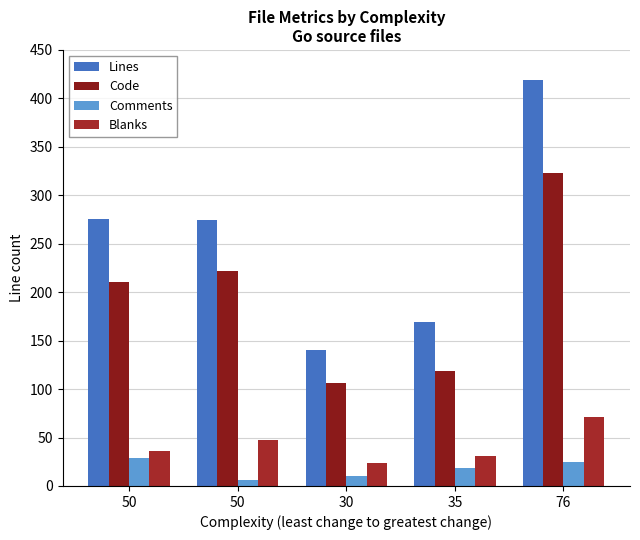

Reading right to left, extract all data points from this chart.

Lines: 419	169	140	275	276
Code: 323	119	106	222	211
Comments: 25	19	10	6	29
Blanks: 71	31	24	47	36